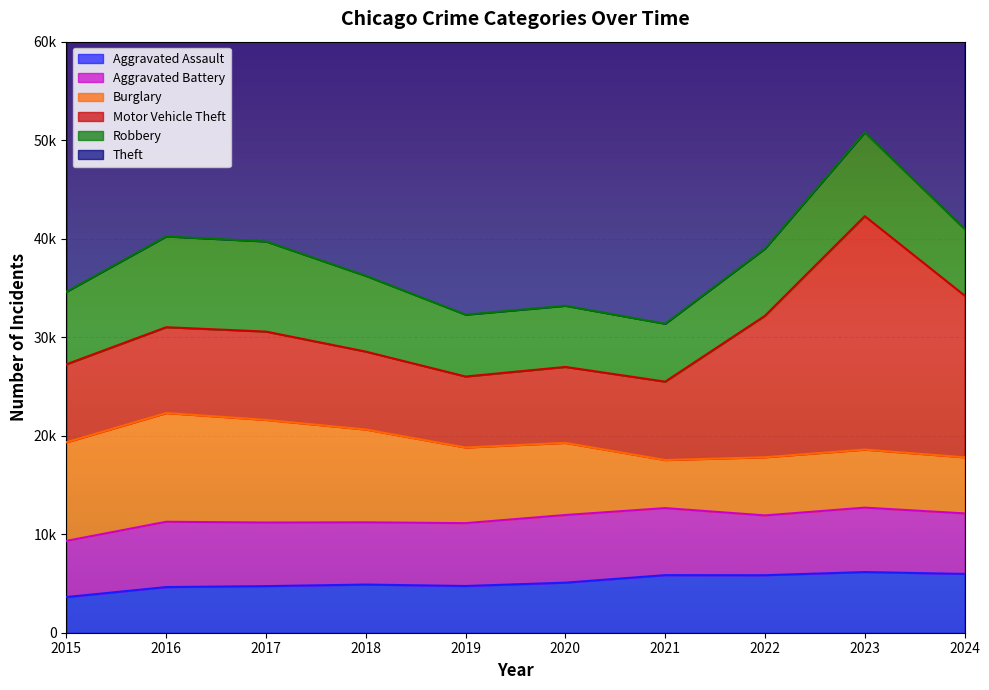

Which category has the lowest value in the Aggravated Assault series?

2015